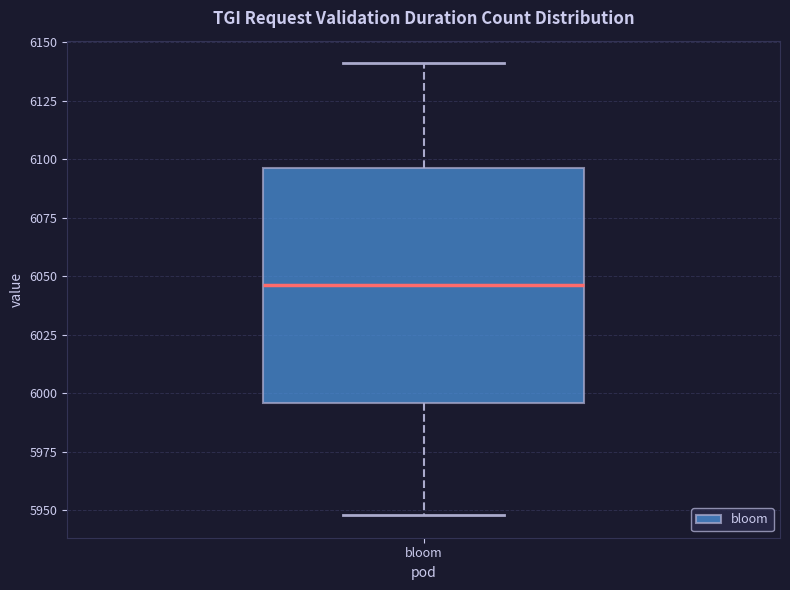

Where is the upper edge of the box for bloom on the y-axis? The values are not printed on the chart, so give them approximately, as read against the axis.

6095